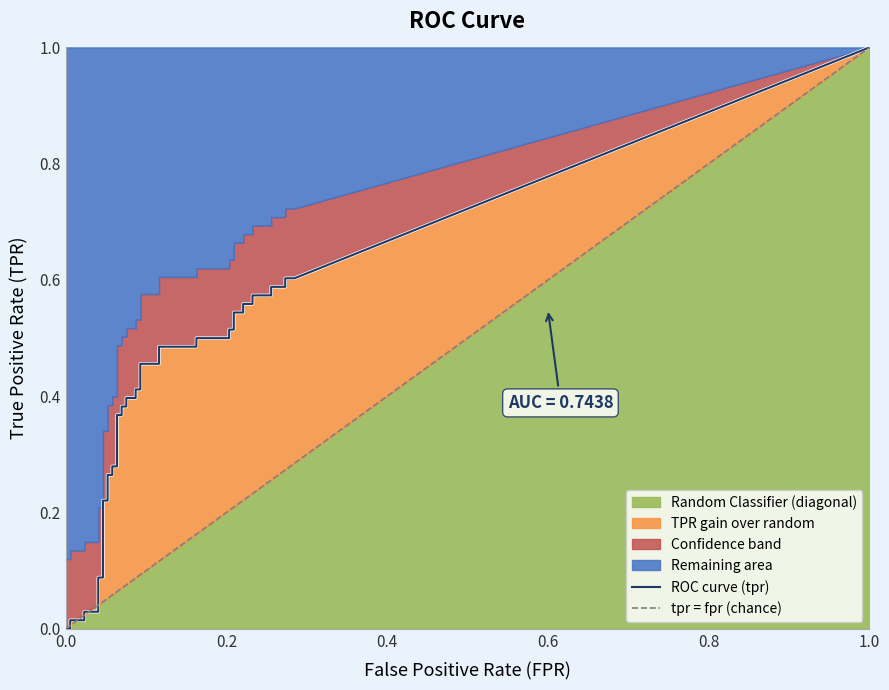

Between 10 and 22, which series saw the biggest shift?

tpr